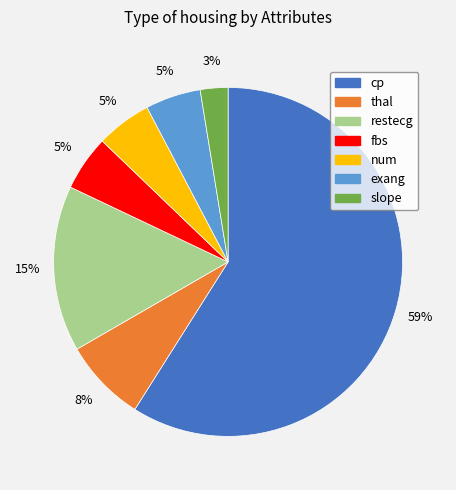

True or false: cp accounts for 59% of the total.

True